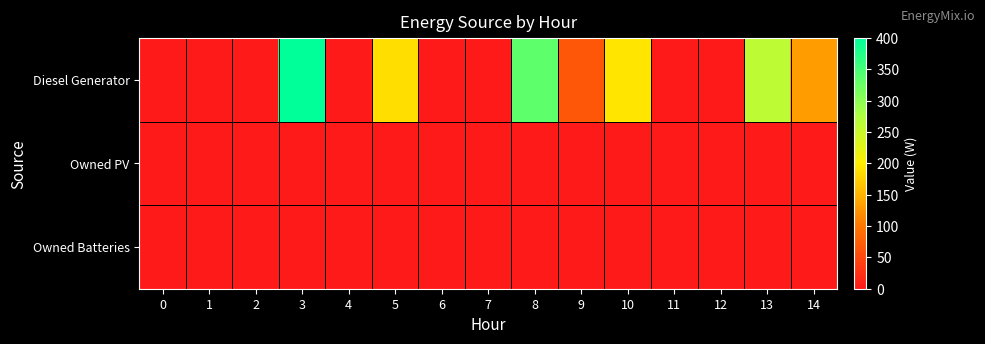

What is the difference between the highest and lowest values at 10?

193